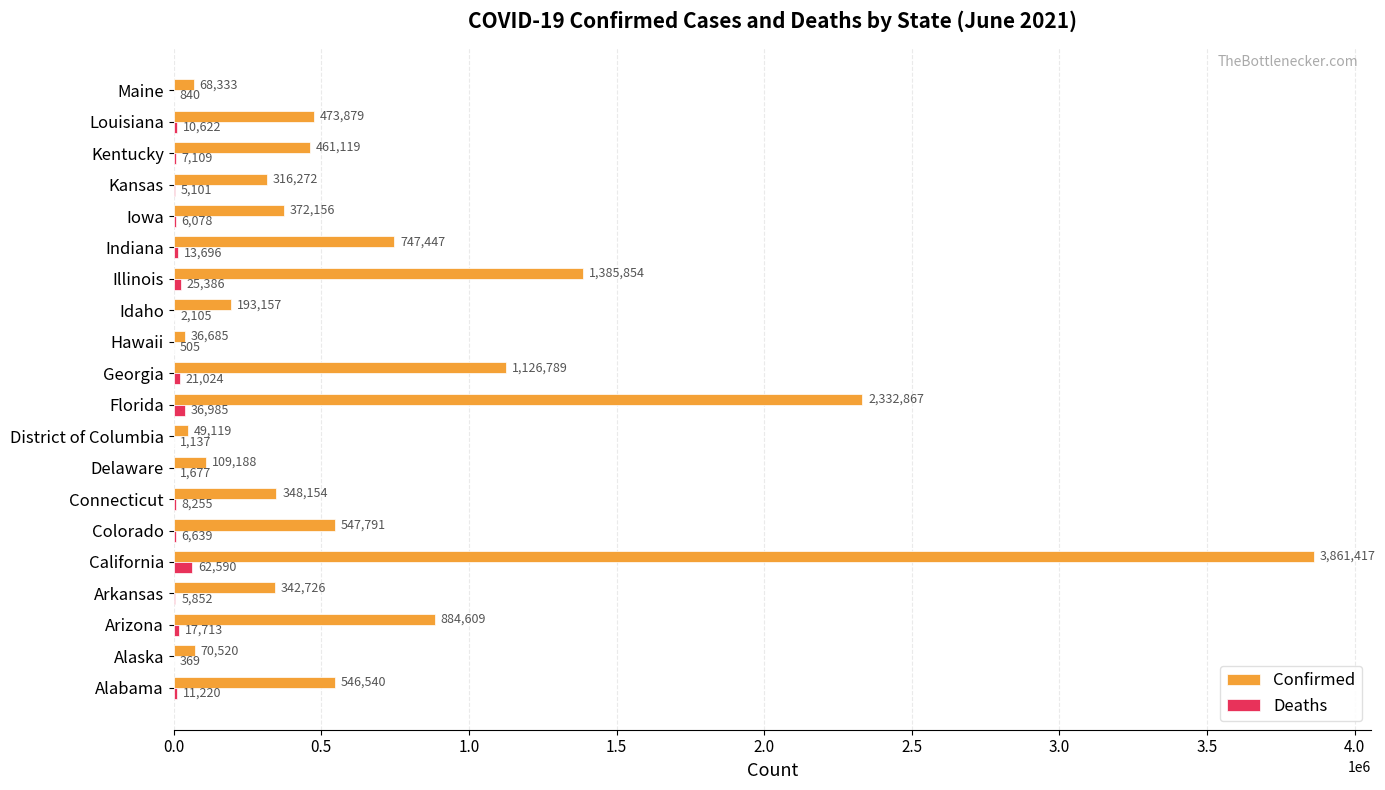

Which series changed the most between Kentucky and Louisiana?

Confirmed